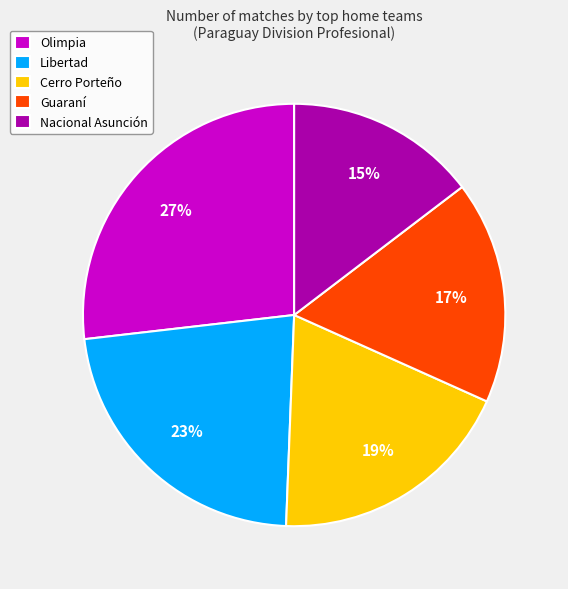

How many segments does this pie chart have?

5